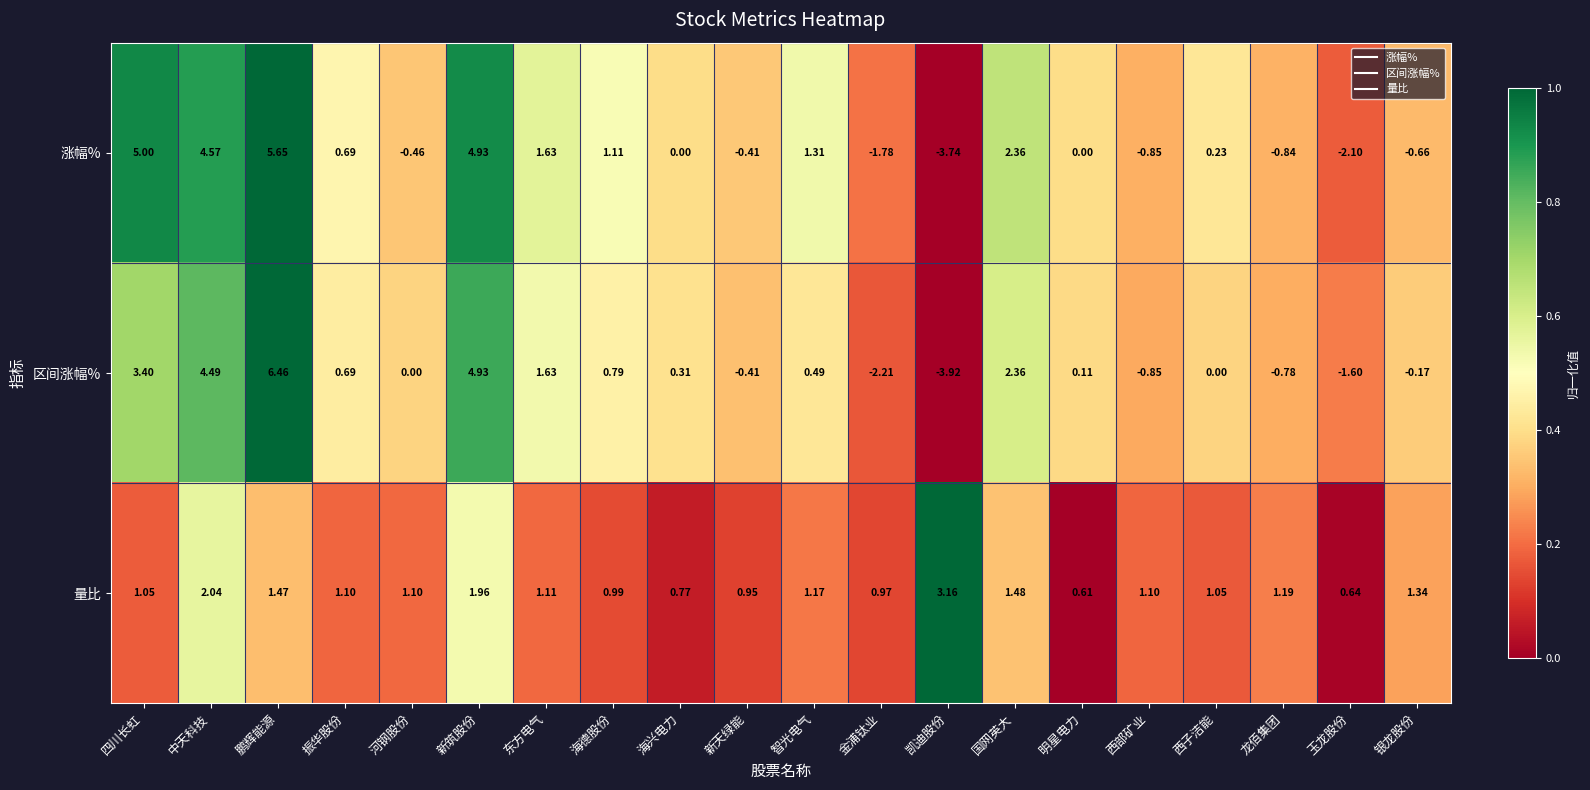

Which series has the largest total across all categories?

量比